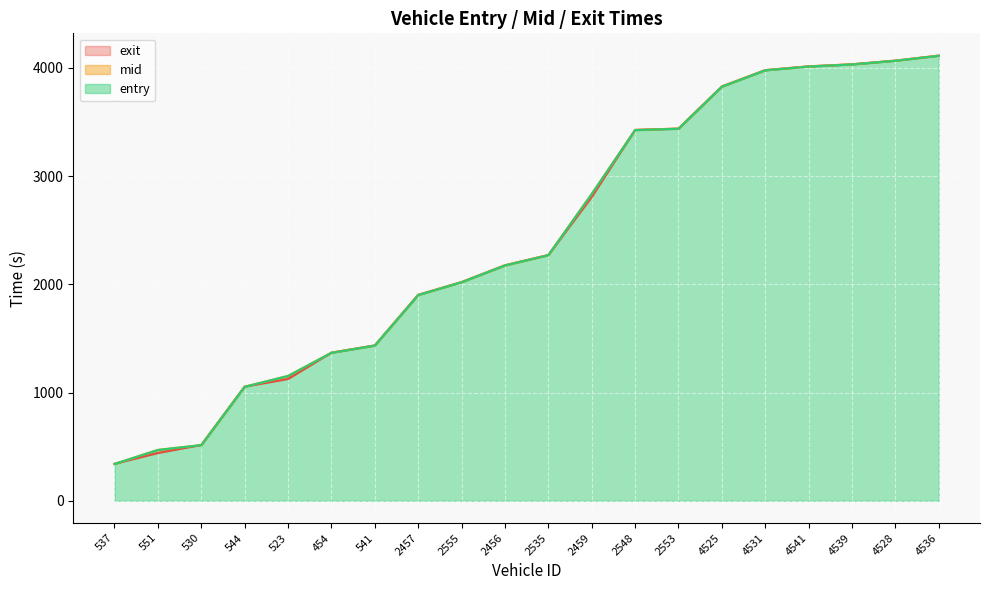

What is the difference between the highest and lowest values at 2548?

1.9